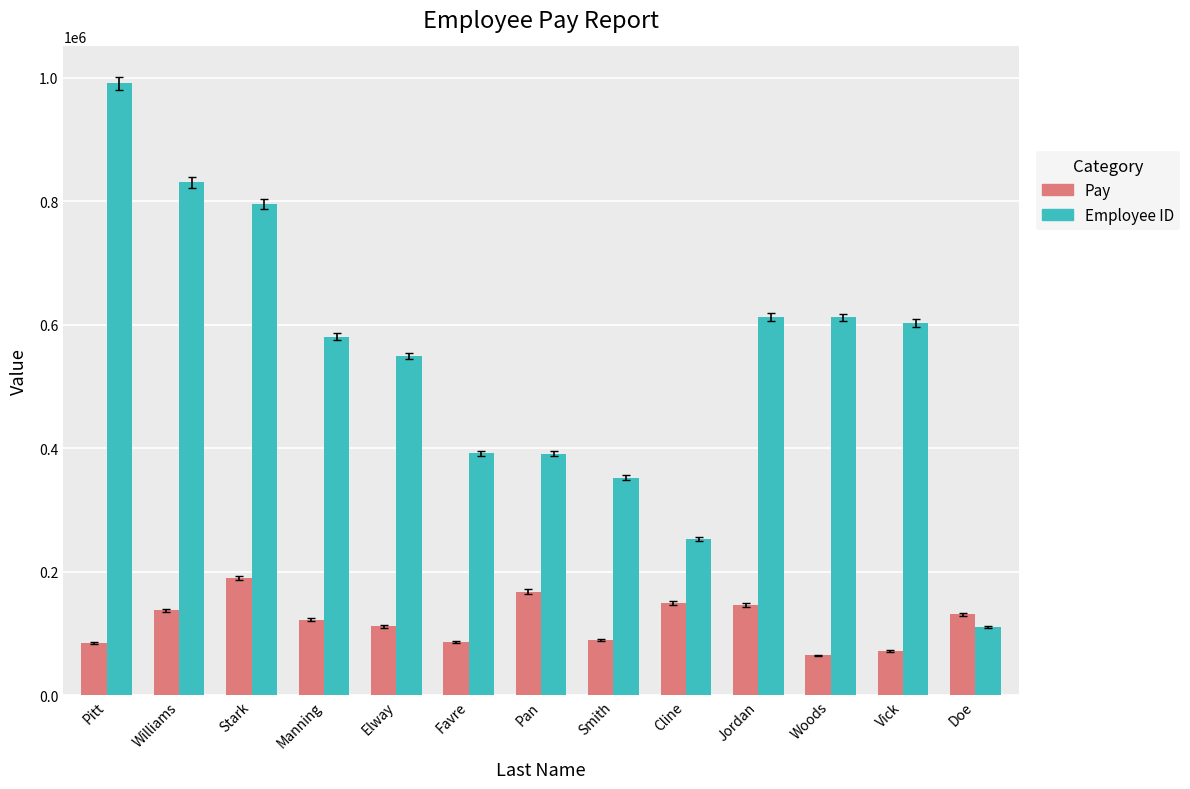

Which series changed the most between Jordan and Vick?

Pay